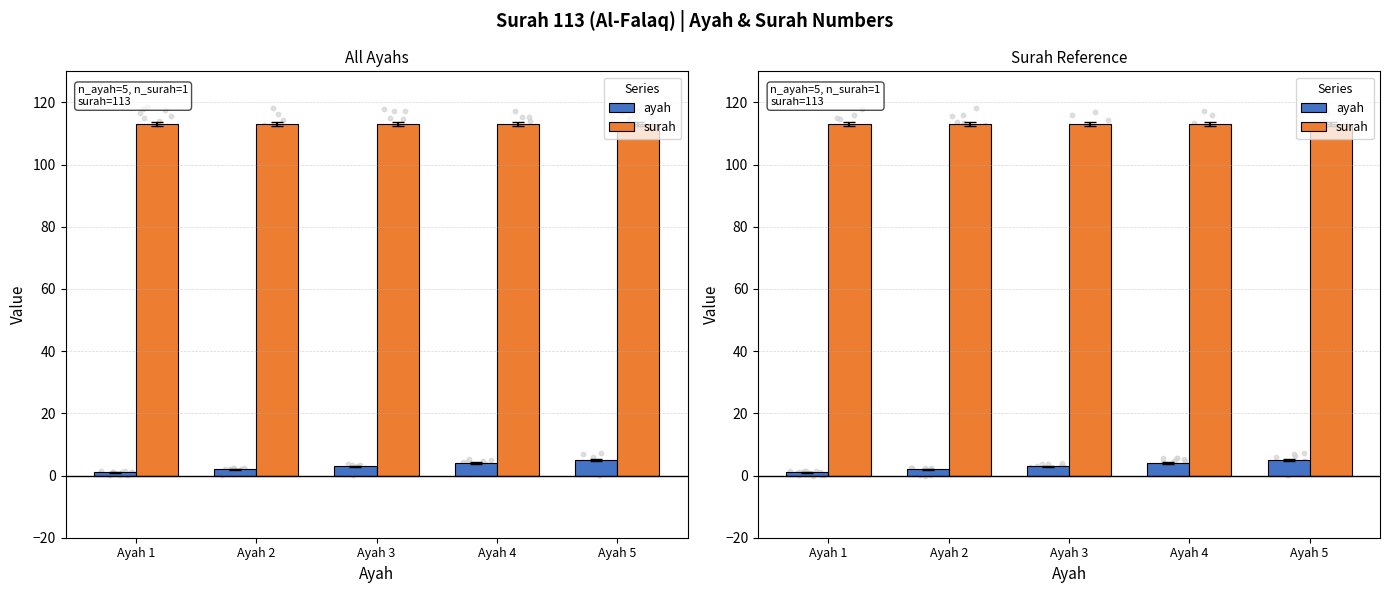

What are all the series names shown in the legend?

ayah, surah